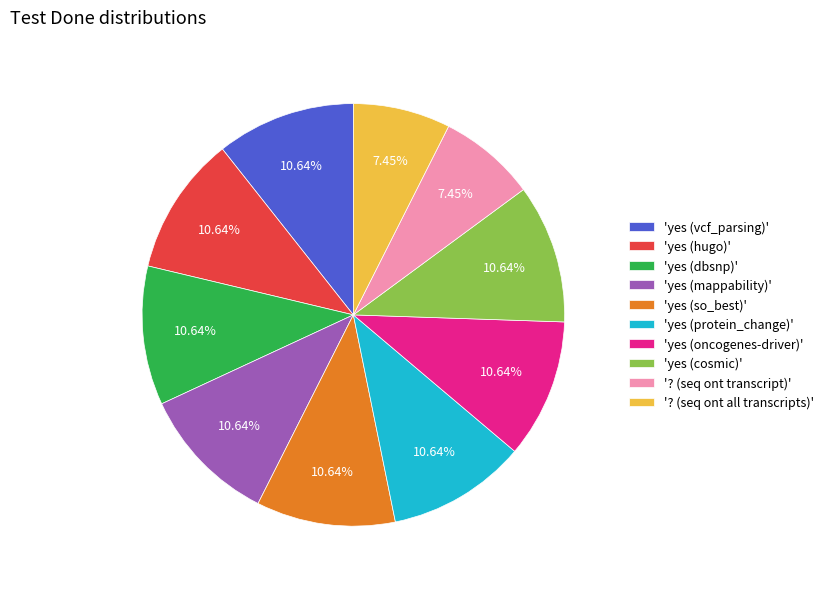

Is the sum of 'yes (dbsnp)' and '? (seq ont transcript)' greater than half?

No